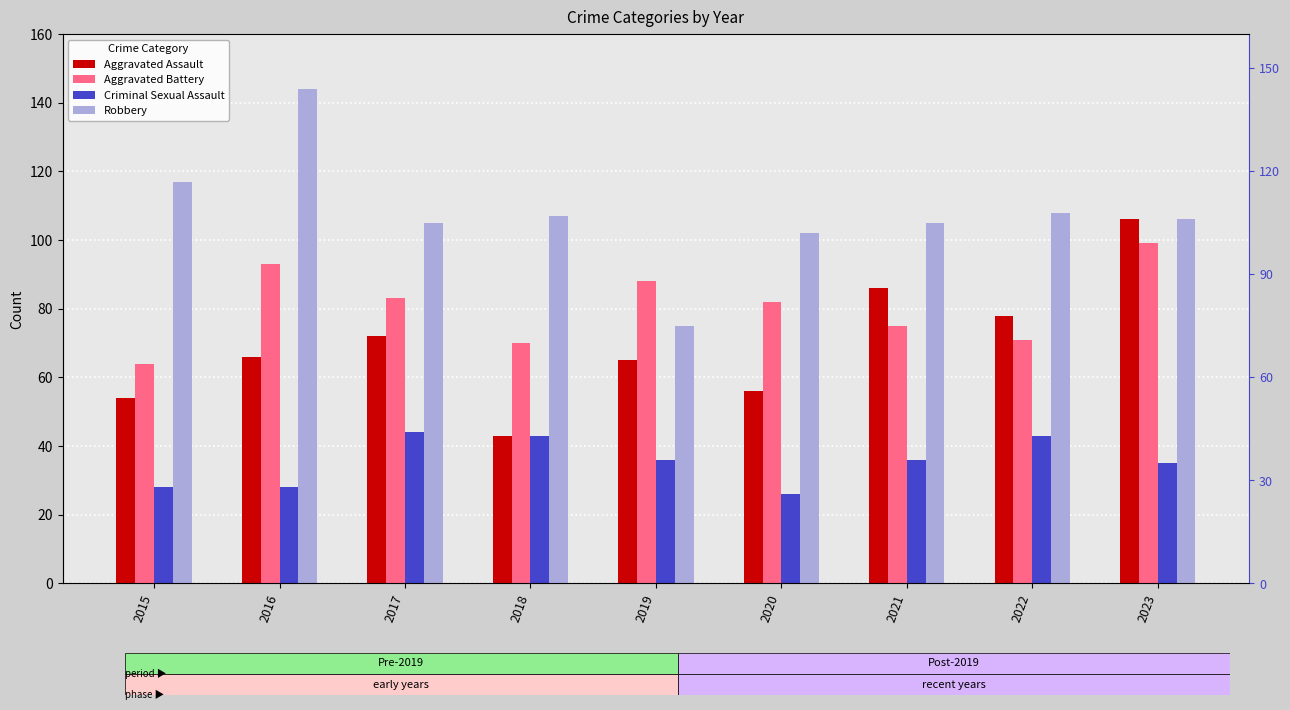

Reading left to right, transcribe all the data shown in this chart.

Aggravated Assault: 54	66	72	43	65	56	86	78	106
Aggravated Battery: 64	93	83	70	88	82	75	71	99
Criminal Sexual Assault: 28	28	44	43	36	26	36	43	35
Robbery: 117	144	105	107	75	102	105	108	106